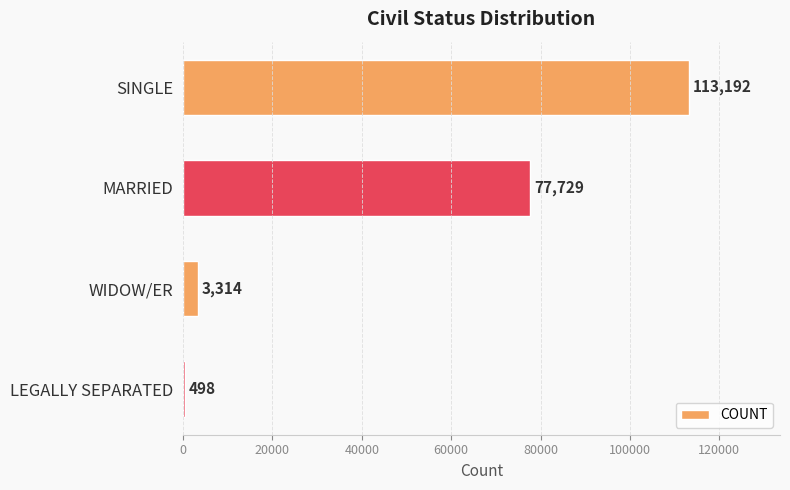

List the labels in order of value, largest first.

SINGLE, MARRIED, WIDOW/ER, LEGALLY SEPARATED